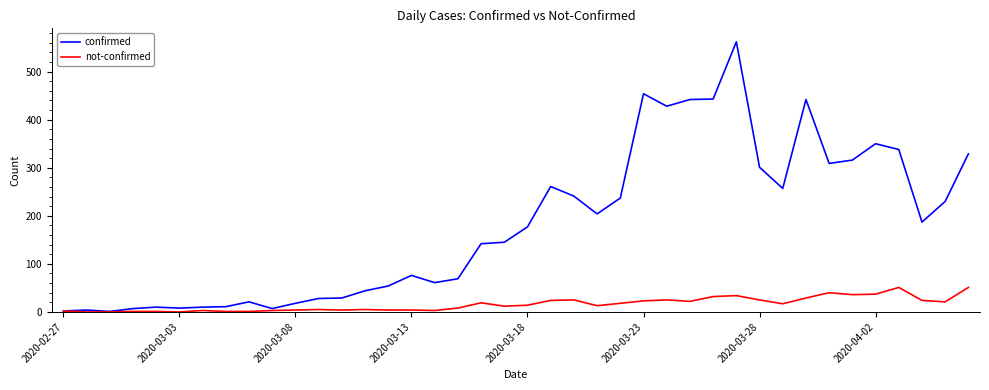

What is the greatest value displayed?

562